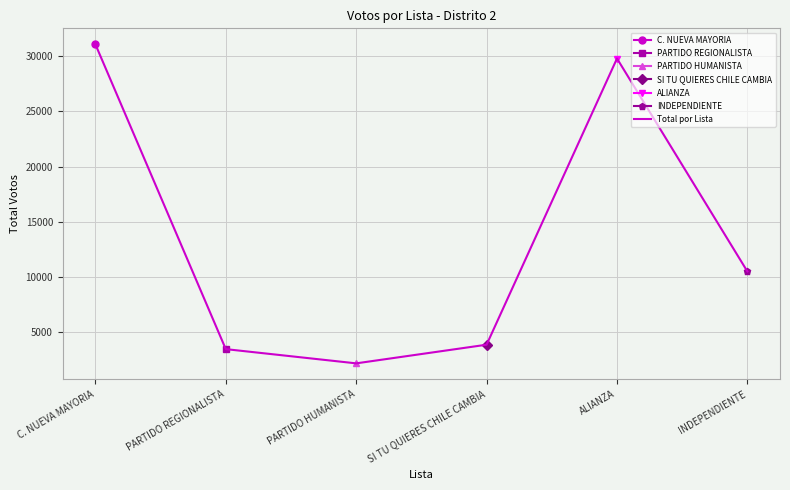

What is the value of the 3rd point from the left?

2111